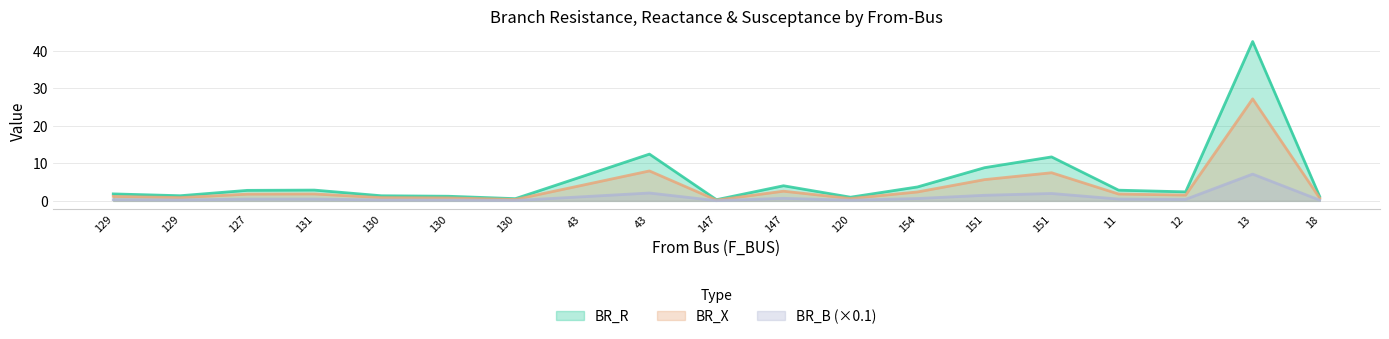

Does the chart have visible grid lines?

Yes